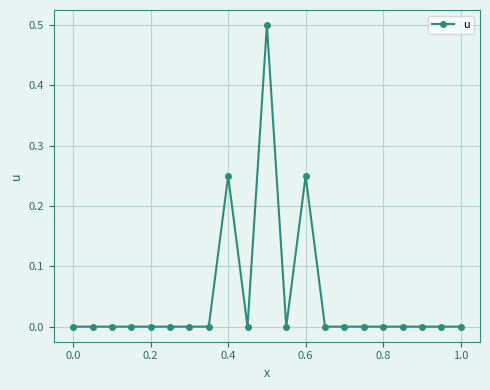

True or false: the data has more than 0 interior local peaks.

True